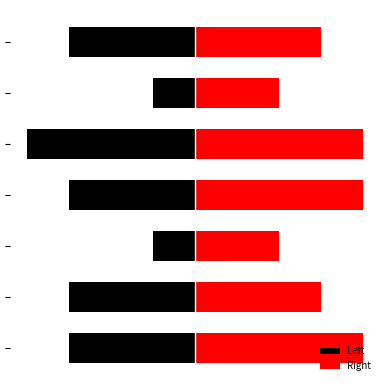

What is the difference between the second highest and second lowest values in the Left series?

2